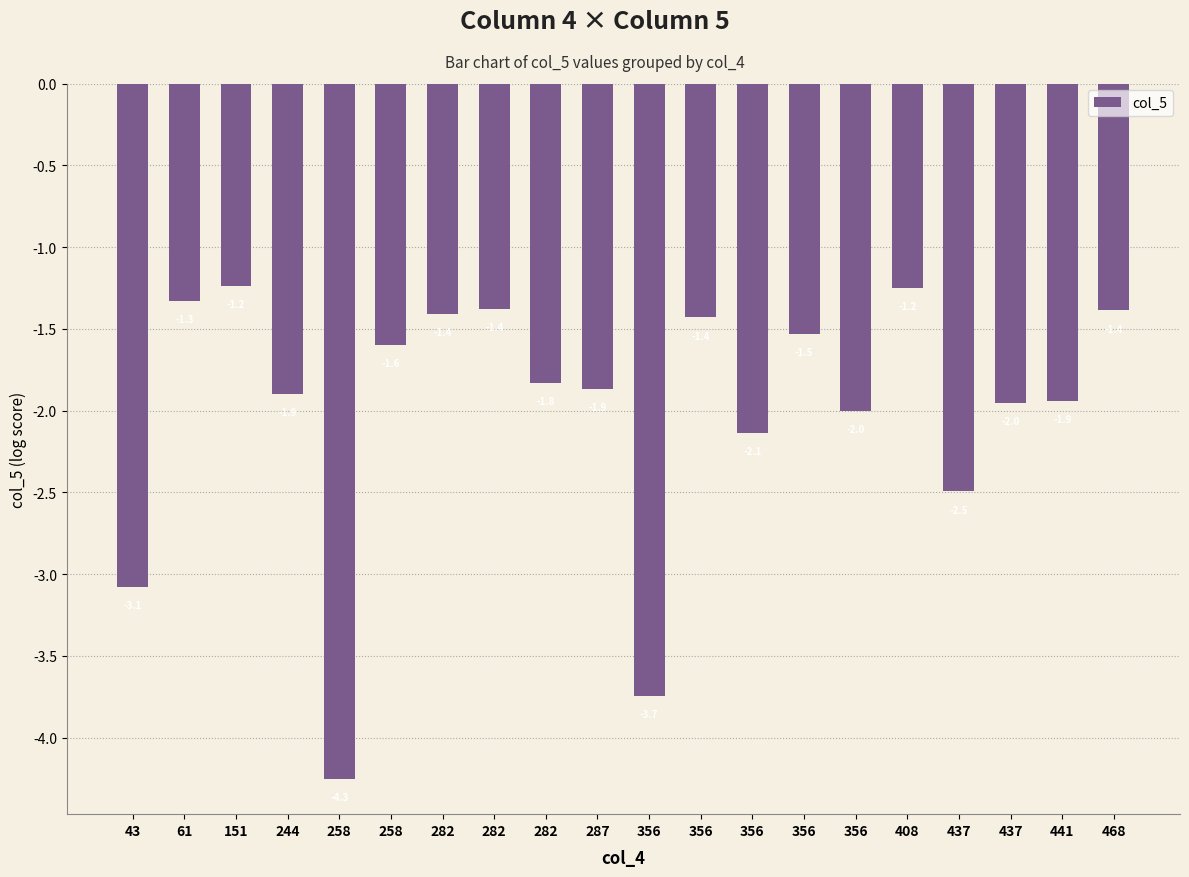

The chart shows a value of -1.5 at 356. True or false?

True